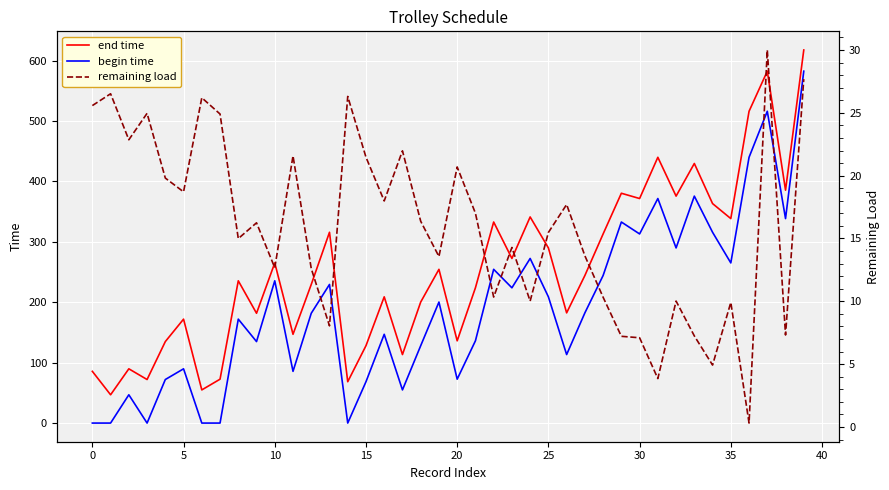

What is the value of the begin time point at the 6th from the left?

89.8